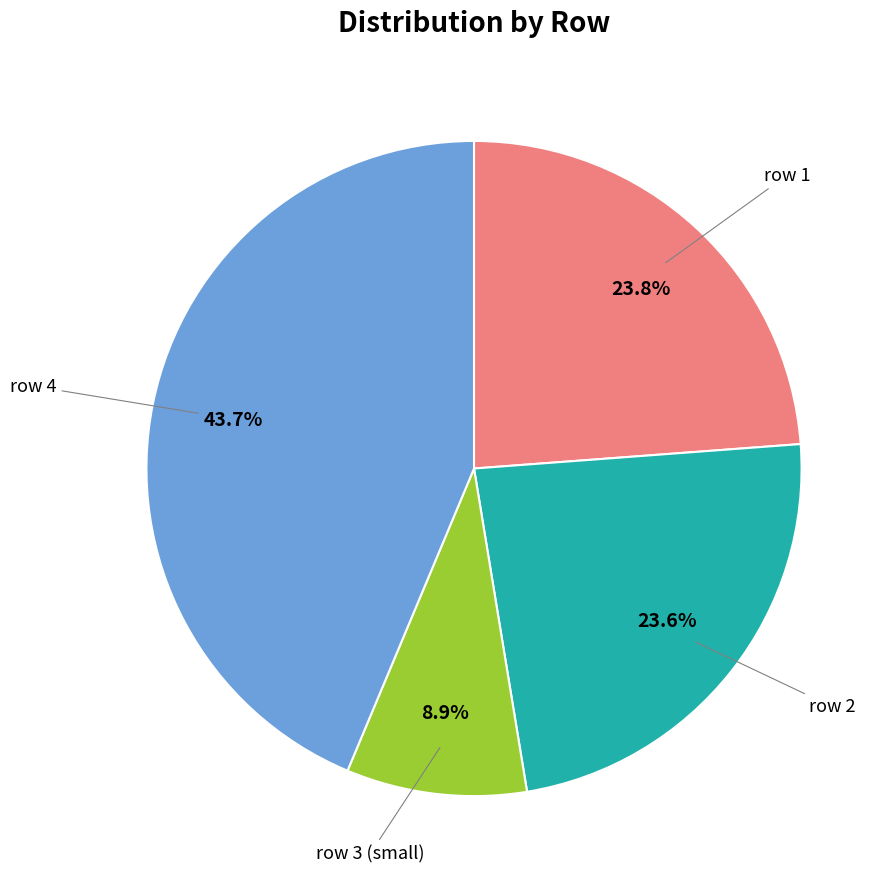

Does row 2 represent more than half of the total?

No